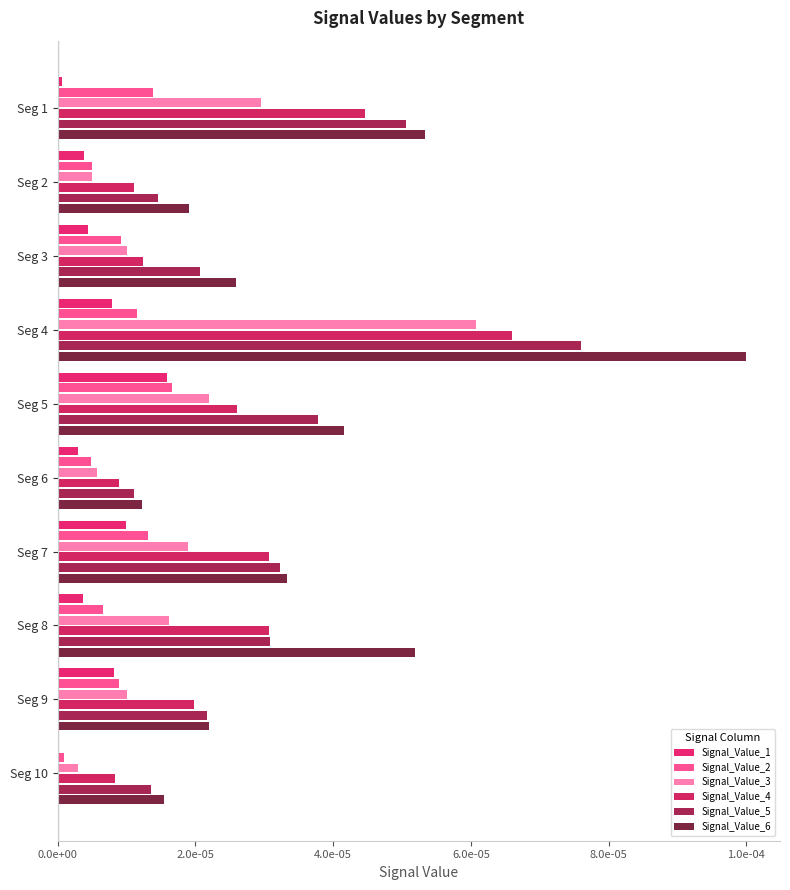

Which series has the largest total across all categories?

Signal_Value_6